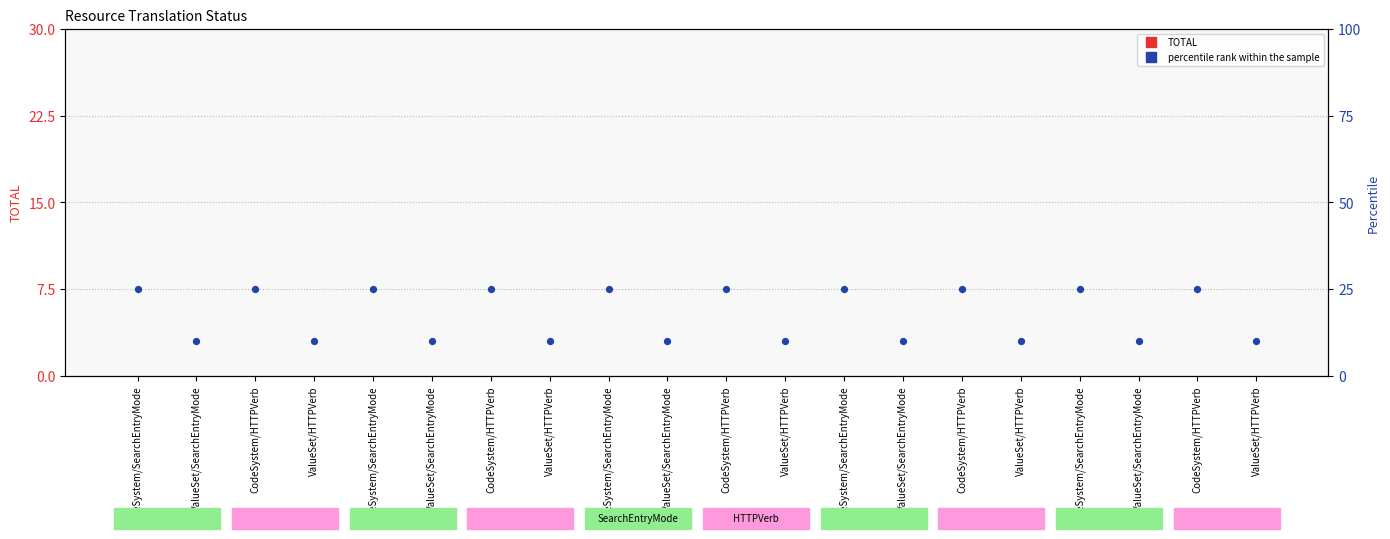

What are all the series names shown in the legend?

TOTAL, percentile rank within the sample